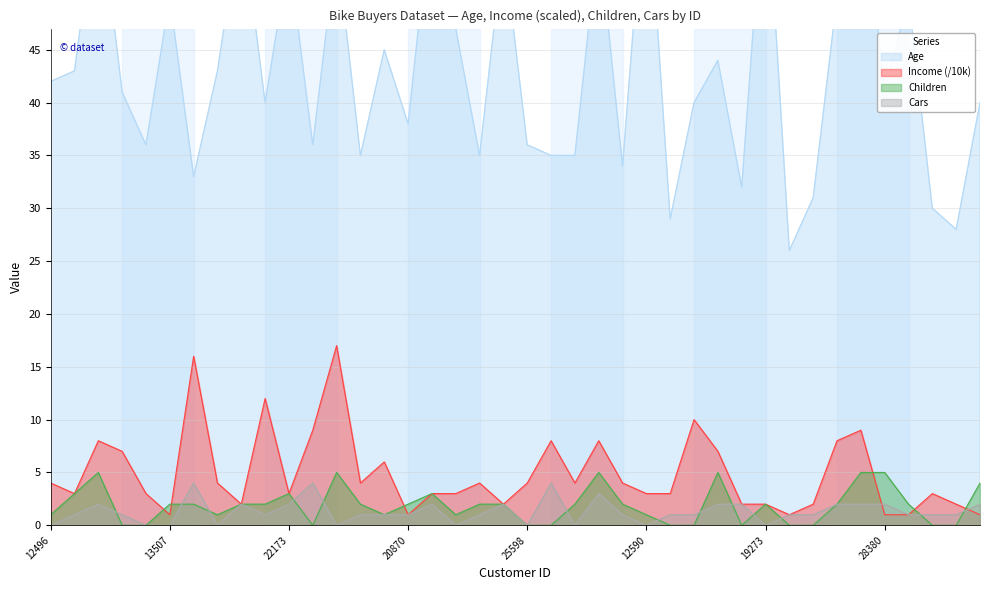

Which category has the lowest value in the Children series?

24381